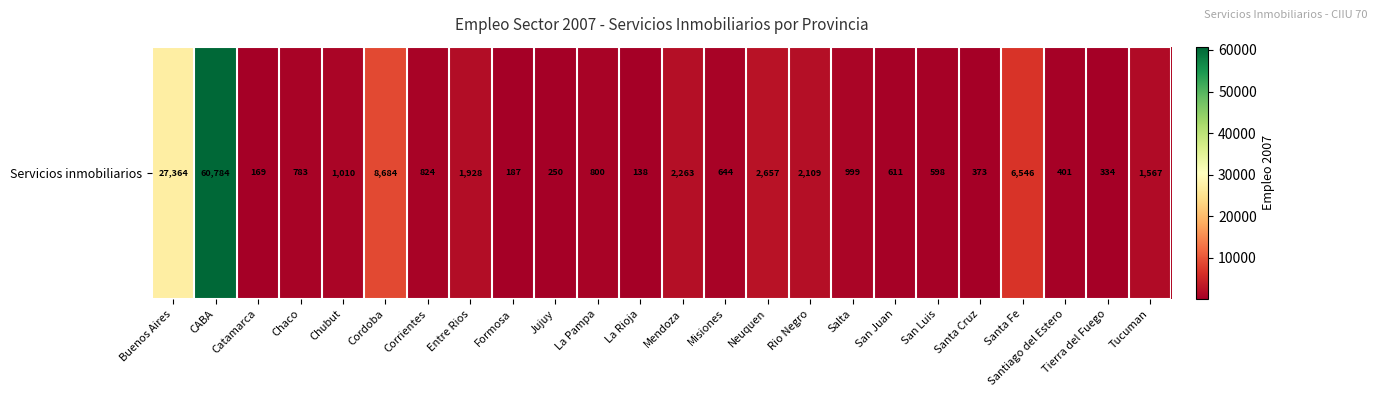

How many values exceed 824?

12